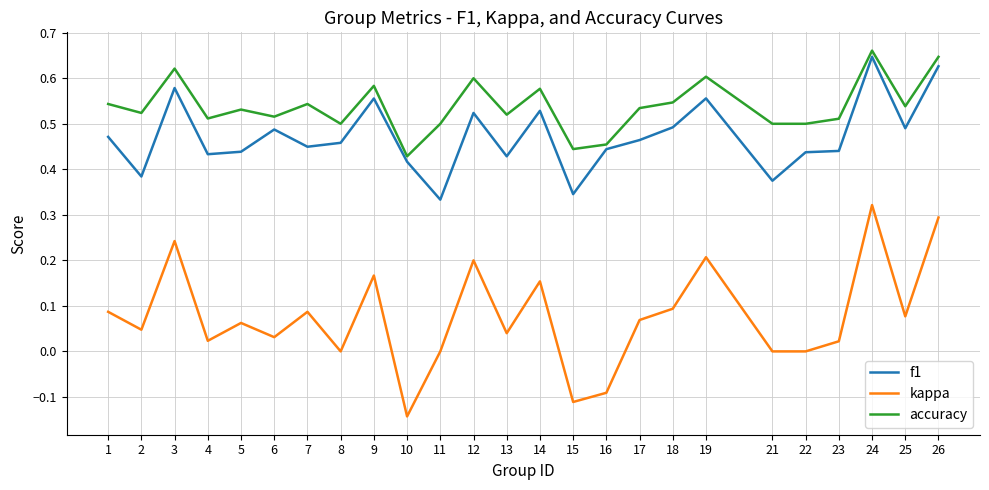

What is the total value across all series at 12?

1.3